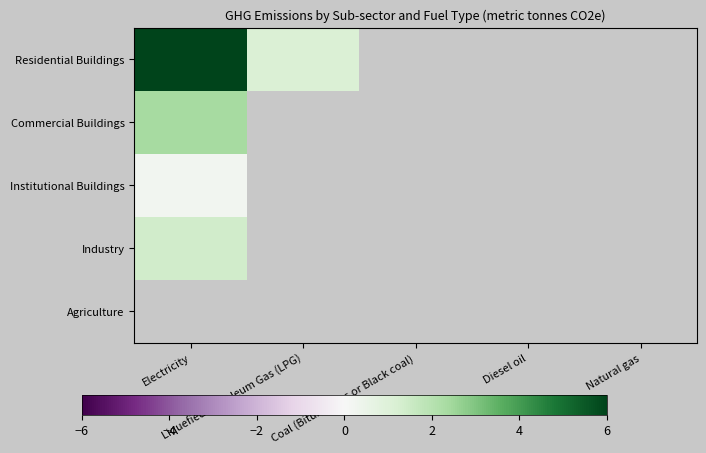

Reading left to right, what are all the values shown in this chart?

Residential Buildings: Electricity=6.0	Liquefied Petroleum Gas (LPG)=1.1	Coal (Bituminous or Black coal)=0.0	Diesel oil=0.0	Natural gas=0.0
Commercial Buildings: Electricity=2.4	Liquefied Petroleum Gas (LPG)=0.0	Coal (Bituminous or Black coal)=0.0	Diesel oil=0.0	Natural gas=0.0
Institutional Buildings: Electricity=0.2	Liquefied Petroleum Gas (LPG)=0.0	Coal (Bituminous or Black coal)=0.0	Diesel oil=0.0	Natural gas=0.0
Industry: Electricity=1.4	Liquefied Petroleum Gas (LPG)=0.0	Coal (Bituminous or Black coal)=0.0	Diesel oil=0.0	Natural gas=0.0
Agriculture: Electricity=0.0	Liquefied Petroleum Gas (LPG)=0.0	Coal (Bituminous or Black coal)=0.0	Diesel oil=0.0	Natural gas=0.0